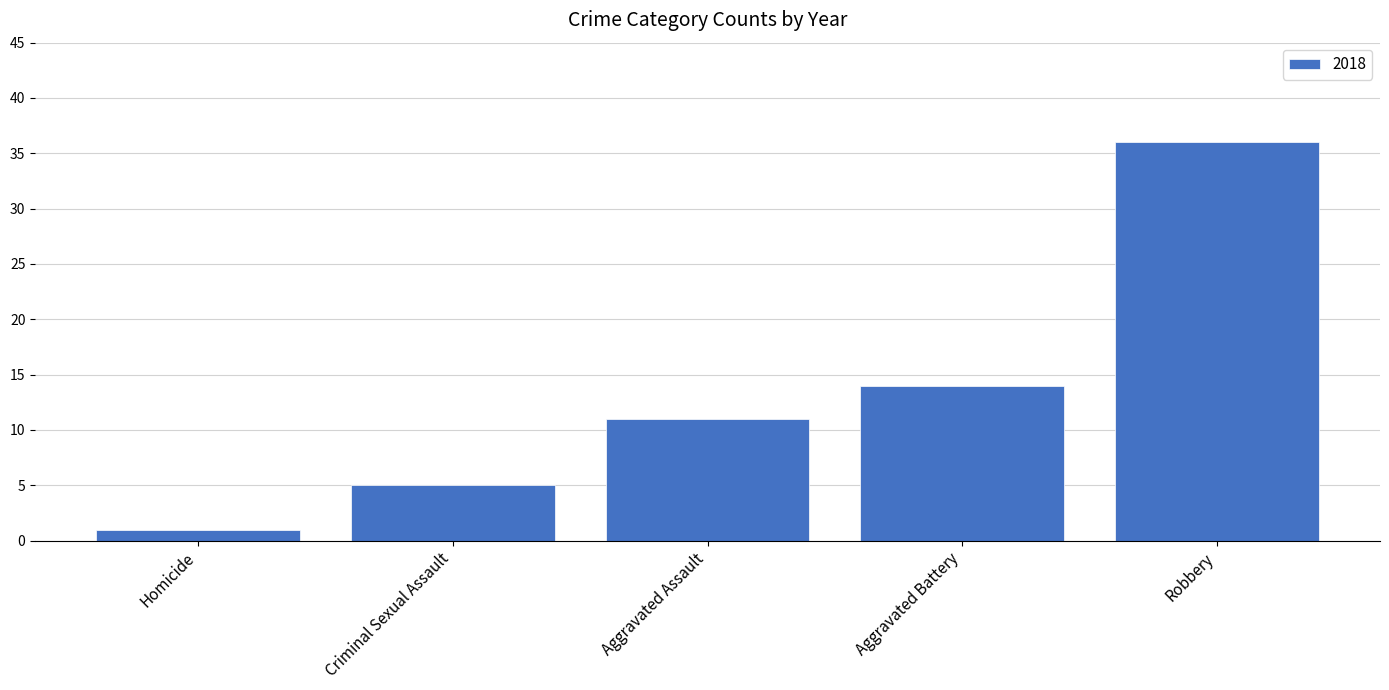

Which category has the lowest value across all series?

Homicide